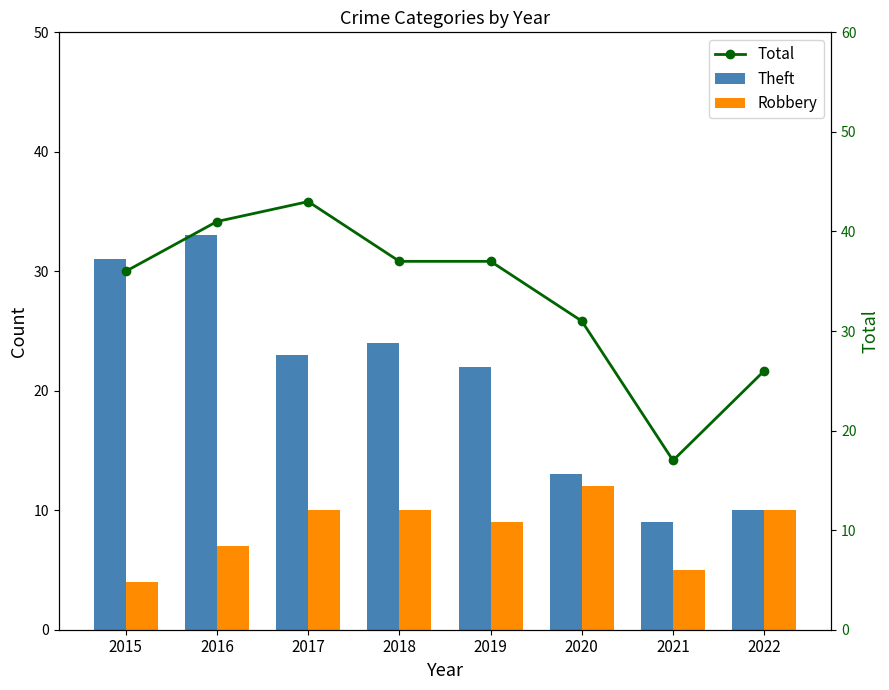

Reading left to right, what are all the values shown in this chart?

Theft: 2015=31	2016=33	2017=23	2018=24	2019=22	2020=13	2021=9	2022=10
Robbery: 2015=4	2016=7	2017=10	2018=10	2019=9	2020=12	2021=5	2022=10
Total: 2015=36	2016=41	2017=43	2018=37	2019=37	2020=31	2021=17	2022=26